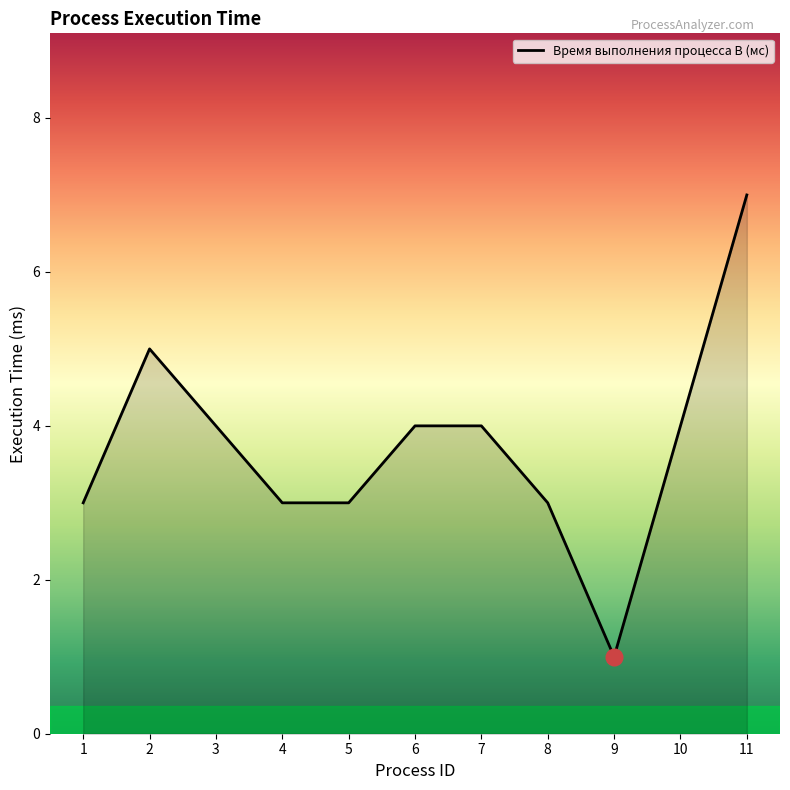

Is it true that the value at 2 is 5?

True